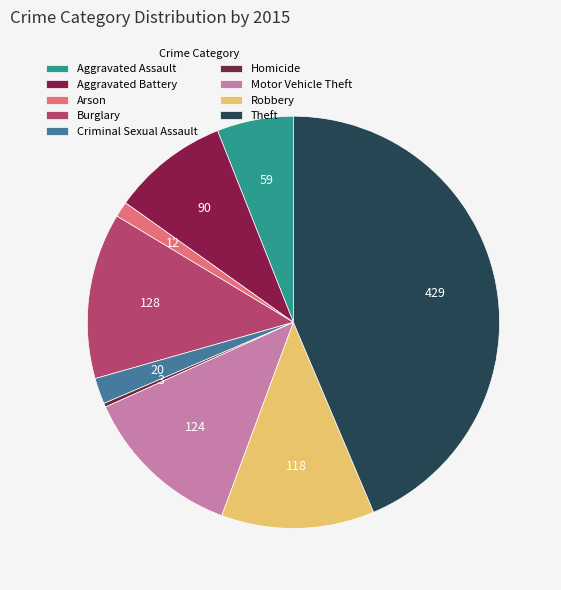

Which category has the biggest portion of the pie?

Theft